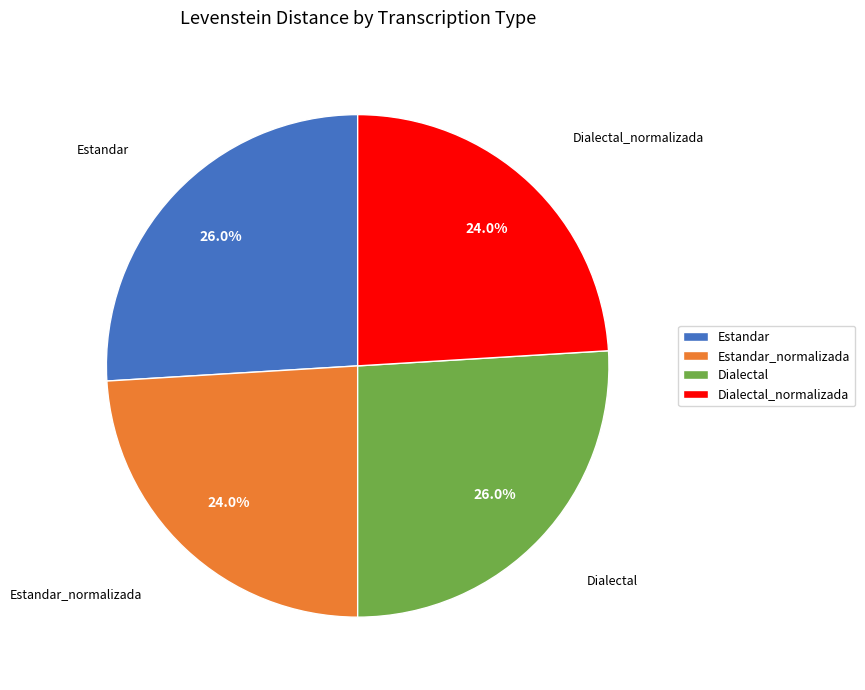

What is the ratio of the value at Dialectal to the value at Estandar_normalizada?

1.1